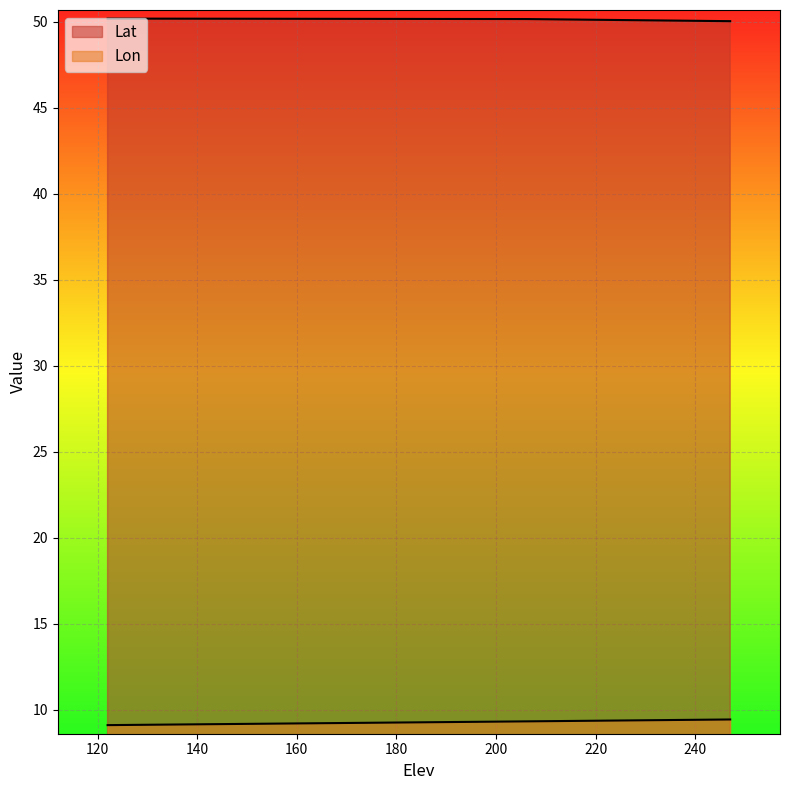

What are all the series names shown in the legend?

Lat, Lon